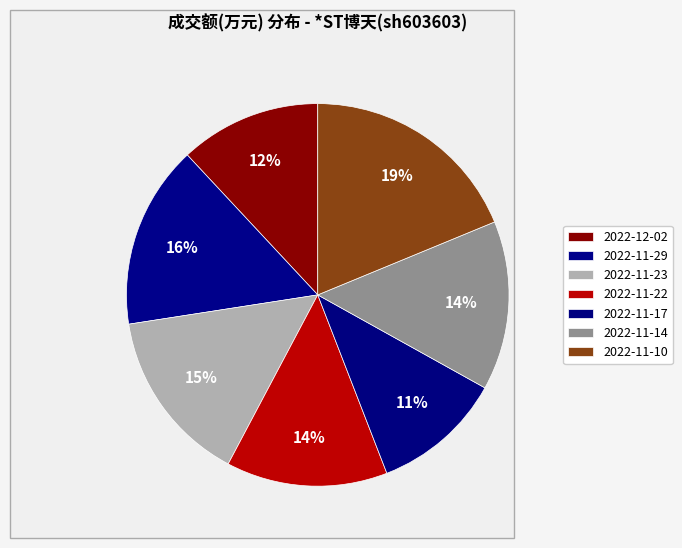

How many slices are in this pie chart?

7